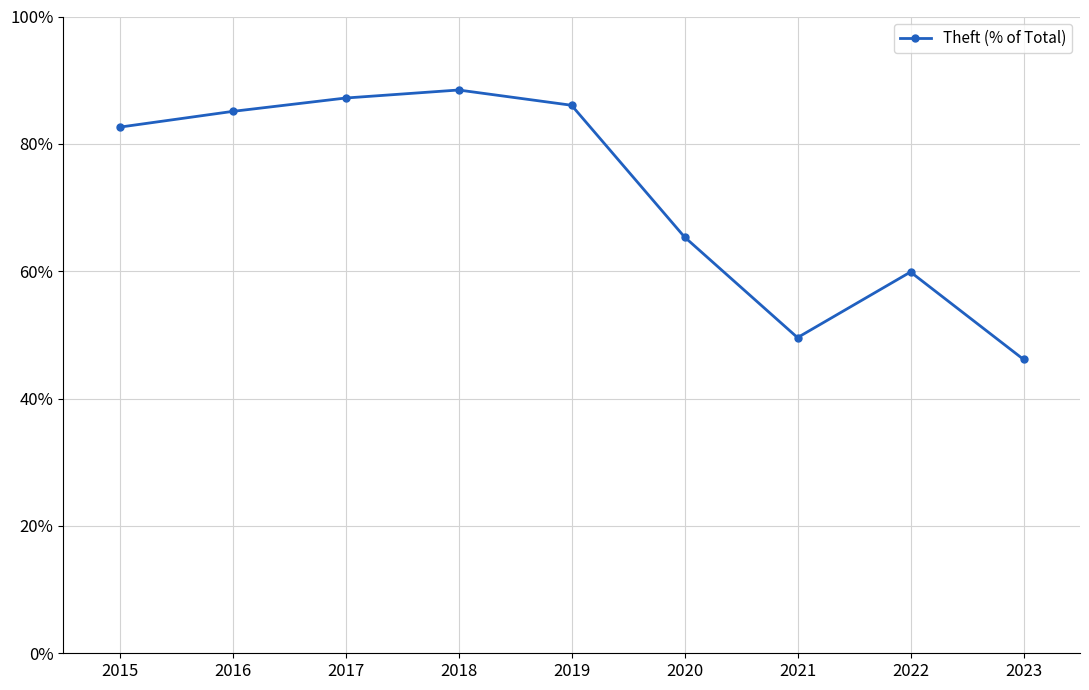

List the labels in order of value, largest first.

2018, 2017, 2019, 2016, 2015, 2020, 2022, 2021, 2023